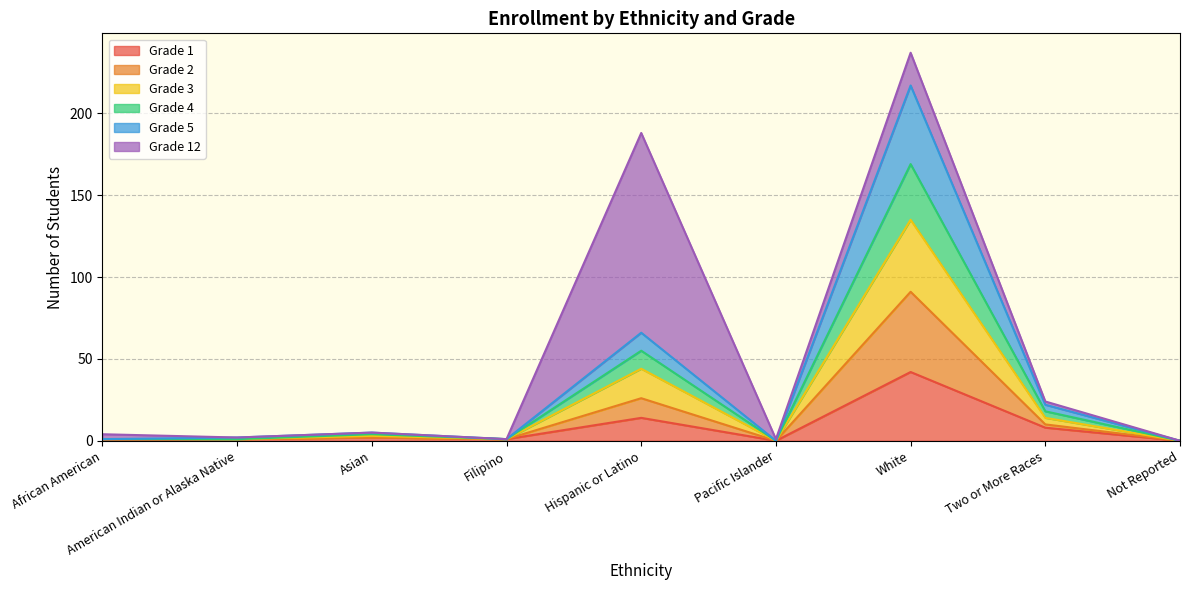

At which label does Grade 1 reach its peak?

White